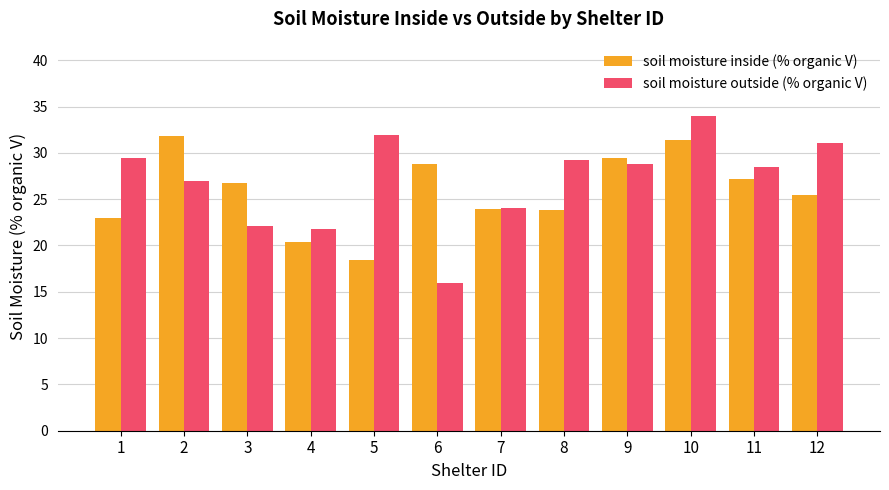

At which label does soil moisture inside (% organic V) reach its minimum?

5